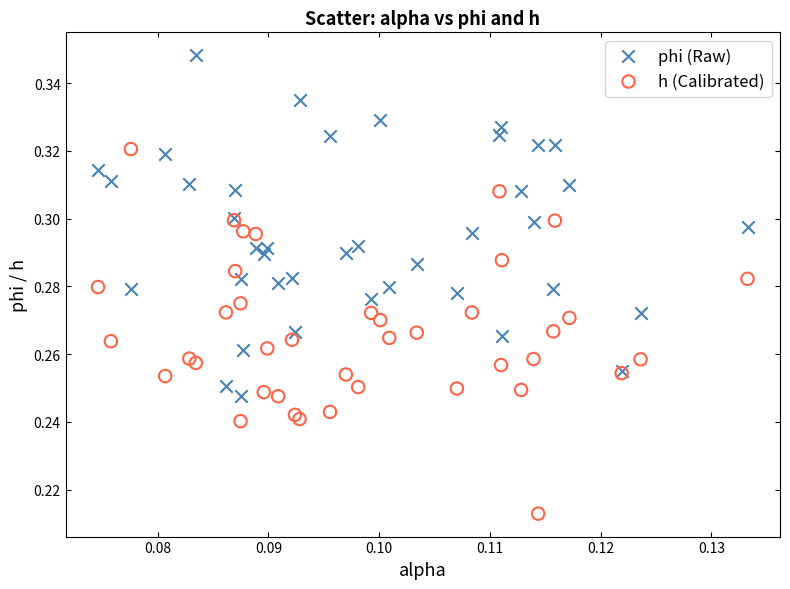

Which series has the largest Y range (max minus min)?

h (Calibrated)